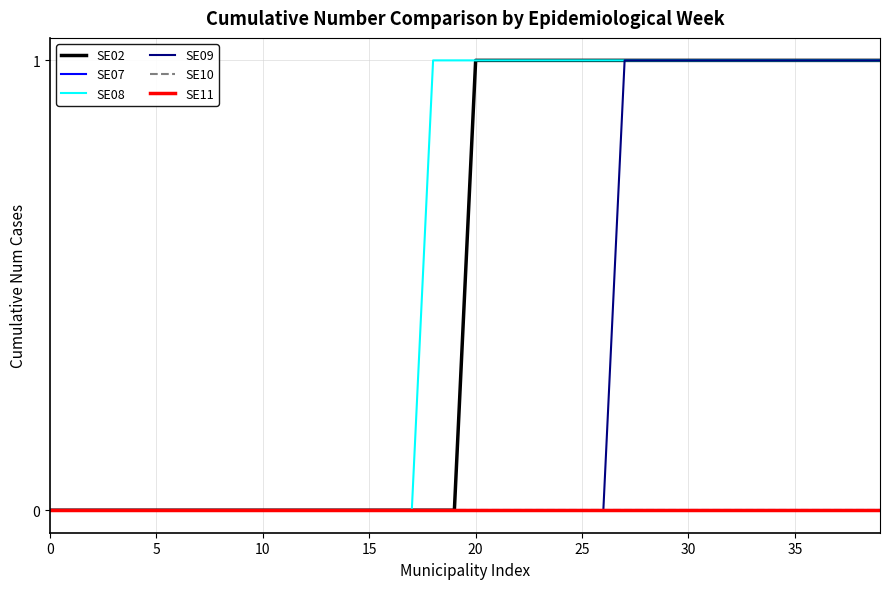

Is this an area chart (filled region under the line)?

No